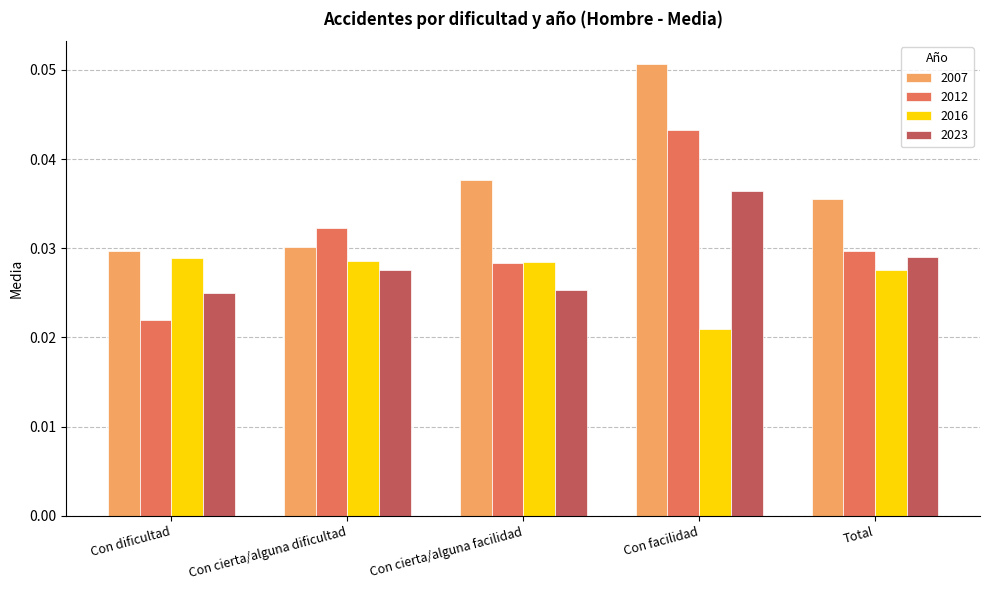

Count the 2016 values in the range 0 to 1.

5